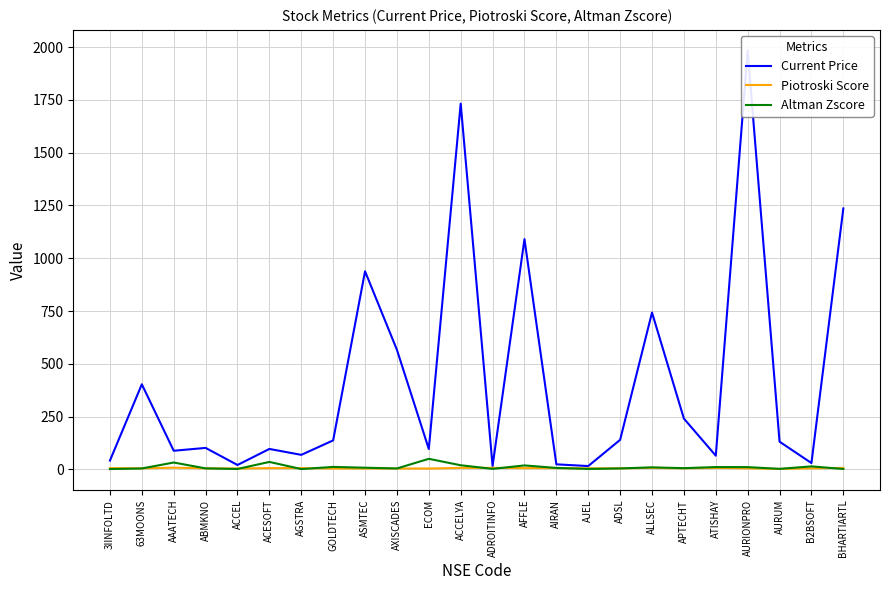

The Altman Zscore series shows 6.8 at AIRAN. True or false?

True